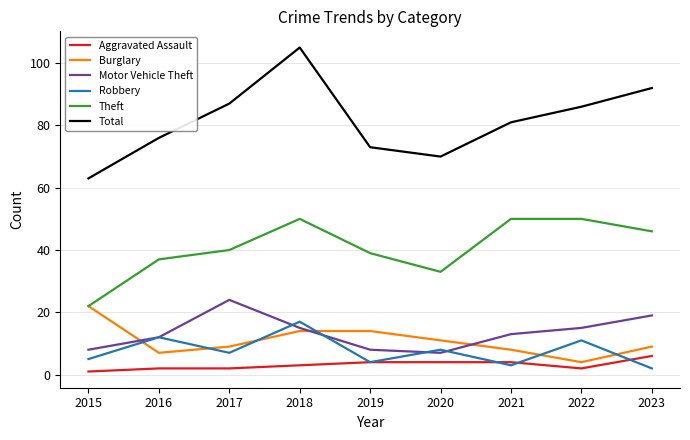

In Robbery, how many points are lower than both neighbors (excluding endpoints)?

3